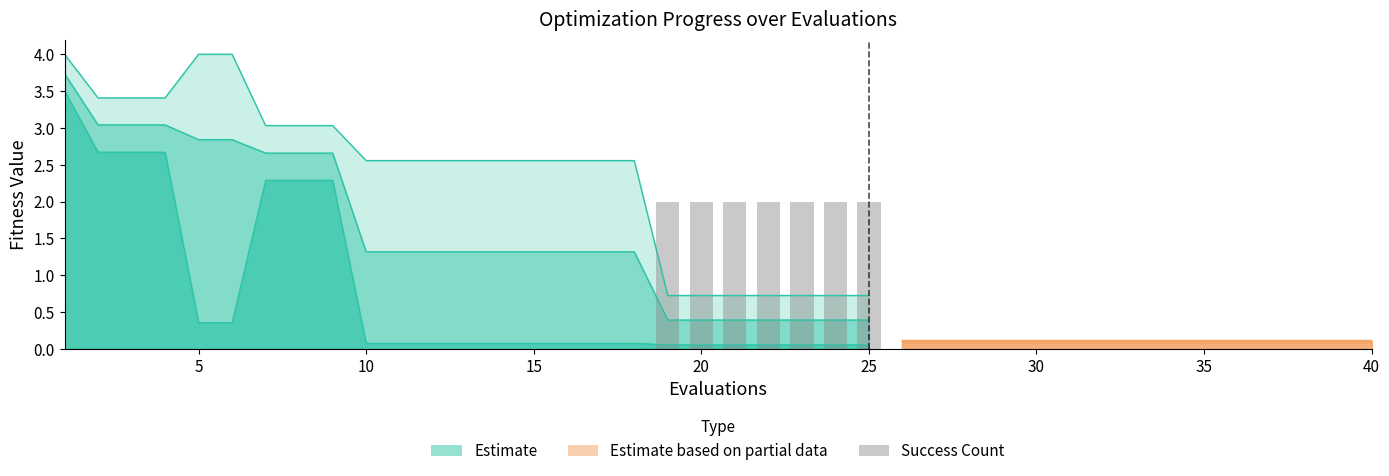

Does the chart contain stacked bars?

No